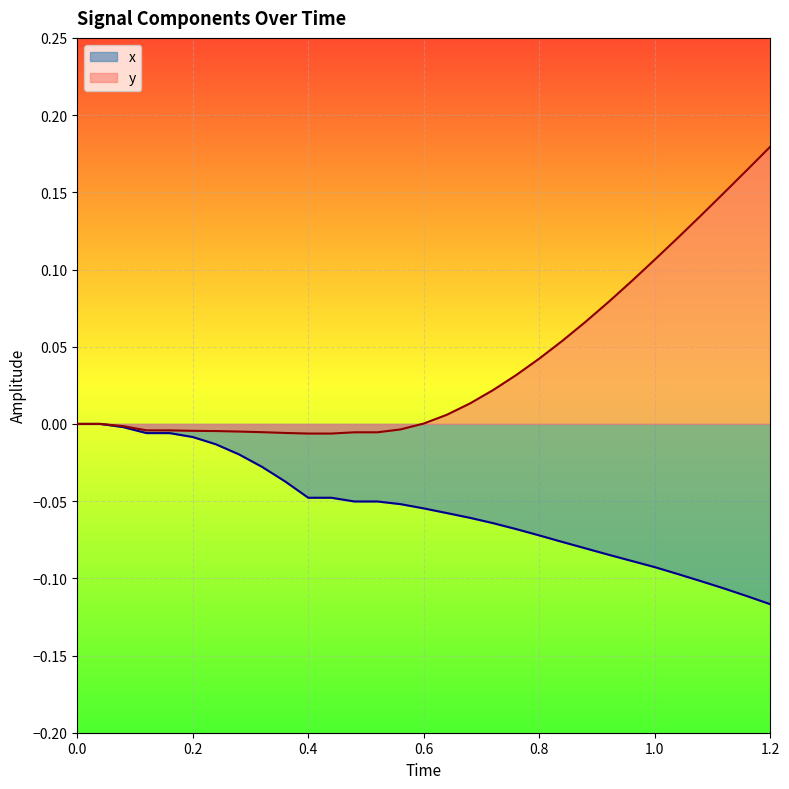

List the series in order of their peak value, lowest first.

x, y